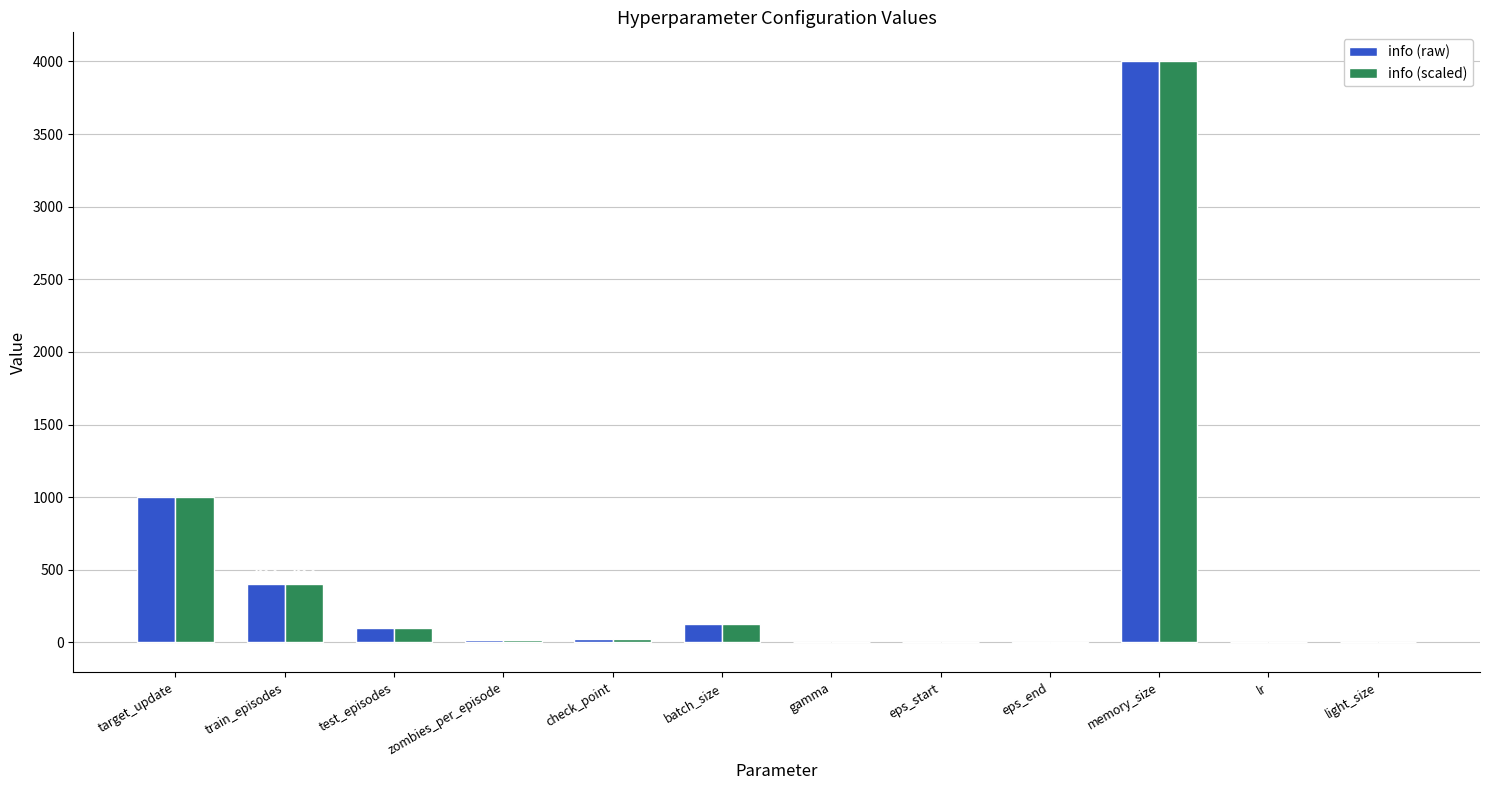

At which category is the sum across all series the highest?

memory_size